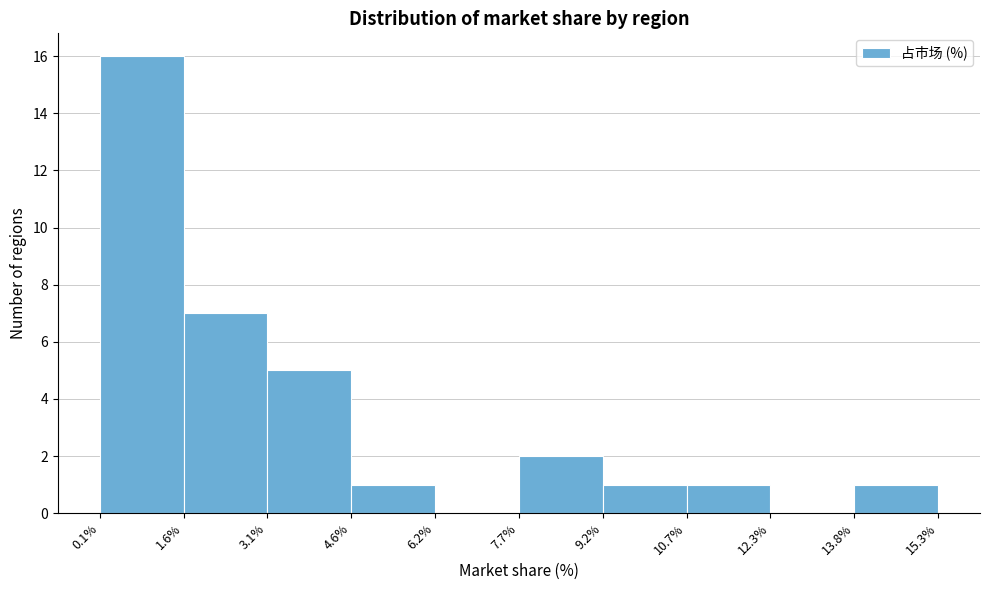

Reading left to right, list every bar in this chart as the range it spans on the x-axis followed by its height. The values are not printed on the chart, so give them approximately, as read against the axis.

0.1% to 1.6%: 16
1.6% to 3.1%: 7
3.1% to 4.6%: 5
4.6% to 6.2%: 1
6.2% to 7.7%: 0
7.7% to 9.2%: 2
9.2% to 10.7%: 1
10.7% to 12.3%: 1
12.3% to 13.8%: 0
13.8% to 15.3%: 1